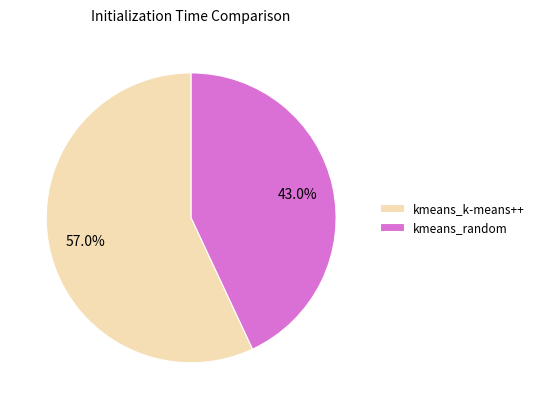

What percentage is NOT represented by kmeans_k-means++?

43.0%